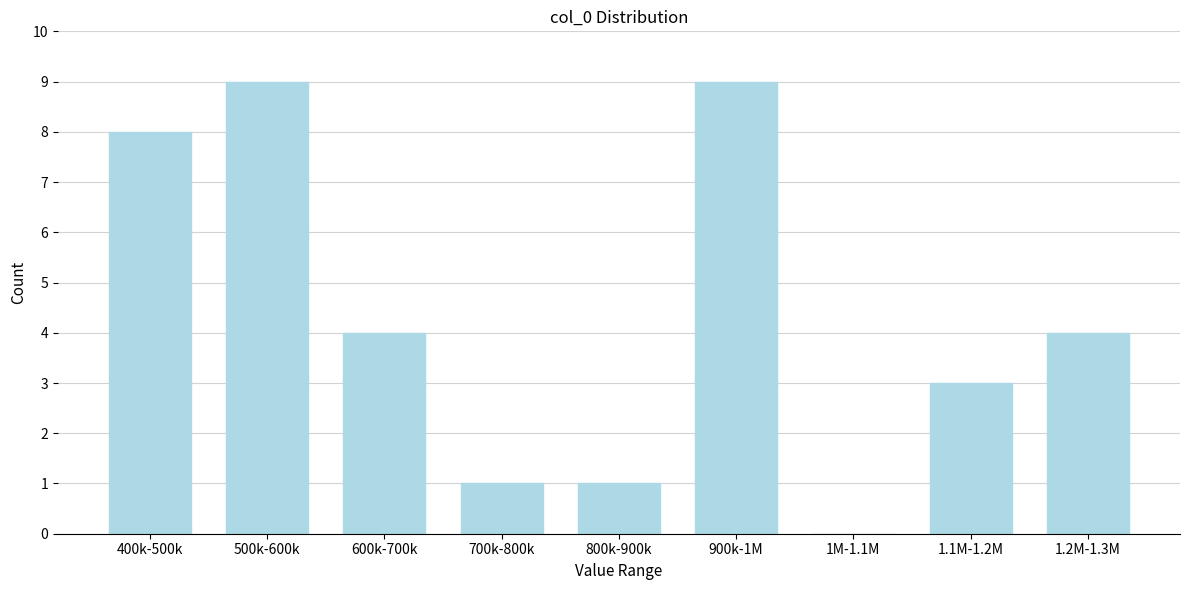

Reading right to left, what are all the values shown in this chart?

1.2M-1.3M=4	1.1M-1.2M=3	1M-1.1M=0	900k-1M=9	800k-900k=1	700k-800k=1	600k-700k=4	500k-600k=9	400k-500k=8